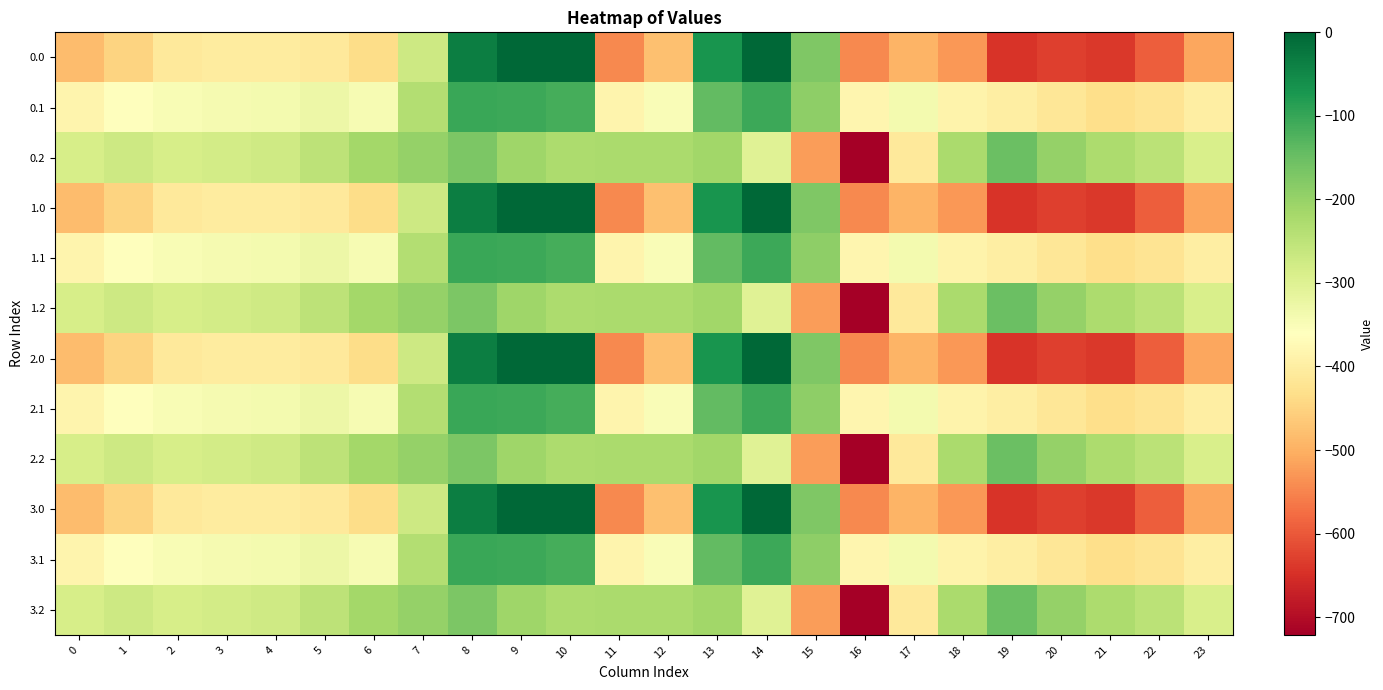

Reading left to right, what are all the values shown in this chart?

0.0: 0=-482.0	1=-449.5	2=-410.3	3=-404.4	4=-404.9	5=-410.8	6=-435.0	7=-270.7	8=-35.0	9=0.0	10=0.0	11=-544.3	12=-477.2	13=-70.2	14=-0.3	15=-172.8	16=-545.4	17=-493.8	18=-529.6	19=-644.5	20=-629.9	21=-638.4	22=-592.3	23=-511.3
0.1: 0=-384.6	1=-361.1	2=-347.9	3=-342.7	4=-339.6	5=-329.5	6=-345.2	7=-234.9	8=-102.3	9=-104.8	10=-114.0	11=-384.7	12=-350.8	13=-141.2	14=-105.5	15=-190.4	16=-380.5	17=-340.1	18=-388.5	19=-399.7	20=-414.5	21=-432.4	22=-419.9	23=-399.4
0.2: 0=-287.1	1=-272.7	2=-285.5	3=-281.0	4=-274.4	5=-248.1	6=-216.4	7=-199.0	8=-169.5	9=-209.6	10=-228.0	11=-225.2	12=-224.3	13=-212.2	14=-301.9	15=-522.2	16=-721.2	17=-409.5	18=-223.1	19=-151.1	20=-199.2	21=-226.4	22=-247.4	23=-287.5
1.0: 0=-482.0	1=-449.5	2=-410.3	3=-404.4	4=-404.9	5=-410.8	6=-435.0	7=-270.7	8=-35.0	9=0.0	10=0.0	11=-544.3	12=-477.2	13=-70.2	14=-0.3	15=-172.8	16=-545.4	17=-493.8	18=-529.6	19=-644.5	20=-629.9	21=-638.4	22=-592.3	23=-511.3
1.1: 0=-384.6	1=-361.1	2=-347.9	3=-342.7	4=-339.6	5=-329.5	6=-345.2	7=-234.9	8=-102.3	9=-104.8	10=-114.0	11=-384.7	12=-350.8	13=-141.2	14=-105.5	15=-190.4	16=-380.5	17=-340.1	18=-388.5	19=-399.7	20=-414.5	21=-432.4	22=-419.9	23=-399.4
1.2: 0=-287.1	1=-272.7	2=-285.5	3=-281.0	4=-274.4	5=-248.1	6=-216.4	7=-199.0	8=-169.5	9=-209.6	10=-228.0	11=-225.2	12=-224.3	13=-212.2	14=-301.9	15=-522.2	16=-721.2	17=-409.5	18=-223.1	19=-151.1	20=-199.2	21=-226.4	22=-247.4	23=-287.5
2.0: 0=-482.0	1=-449.5	2=-410.3	3=-404.4	4=-404.9	5=-410.8	6=-435.0	7=-270.7	8=-35.0	9=0.0	10=0.0	11=-544.3	12=-477.2	13=-70.2	14=-0.3	15=-172.8	16=-545.4	17=-493.8	18=-529.6	19=-644.5	20=-629.9	21=-638.4	22=-592.3	23=-511.3
2.1: 0=-384.6	1=-361.1	2=-347.9	3=-342.7	4=-339.6	5=-329.5	6=-345.2	7=-234.9	8=-102.3	9=-104.8	10=-114.0	11=-384.7	12=-350.8	13=-141.2	14=-105.5	15=-190.4	16=-380.5	17=-340.1	18=-388.5	19=-399.7	20=-414.5	21=-432.4	22=-419.9	23=-399.4
2.2: 0=-287.1	1=-272.7	2=-285.5	3=-281.0	4=-274.4	5=-248.1	6=-216.4	7=-199.0	8=-169.5	9=-209.6	10=-228.0	11=-225.2	12=-224.3	13=-212.2	14=-301.9	15=-522.2	16=-721.2	17=-409.5	18=-223.1	19=-151.1	20=-199.2	21=-226.4	22=-247.4	23=-287.5
3.0: 0=-482.0	1=-449.5	2=-410.3	3=-404.4	4=-404.9	5=-410.8	6=-435.0	7=-270.7	8=-35.0	9=0.0	10=0.0	11=-544.3	12=-477.2	13=-70.2	14=-0.3	15=-172.8	16=-545.4	17=-493.8	18=-529.6	19=-644.5	20=-629.9	21=-638.4	22=-592.3	23=-511.3
3.1: 0=-384.6	1=-361.1	2=-347.9	3=-342.7	4=-339.6	5=-329.5	6=-345.2	7=-234.9	8=-102.3	9=-104.8	10=-114.0	11=-384.7	12=-350.8	13=-141.2	14=-105.5	15=-190.4	16=-380.5	17=-340.1	18=-388.5	19=-399.7	20=-414.5	21=-432.4	22=-419.9	23=-399.4
3.2: 0=-287.1	1=-272.7	2=-285.5	3=-281.0	4=-274.4	5=-248.1	6=-216.4	7=-199.0	8=-169.5	9=-209.6	10=-228.0	11=-225.2	12=-224.3	13=-212.2	14=-301.9	15=-522.2	16=-721.2	17=-409.5	18=-223.1	19=-151.1	20=-199.2	21=-226.4	22=-247.4	23=-287.5